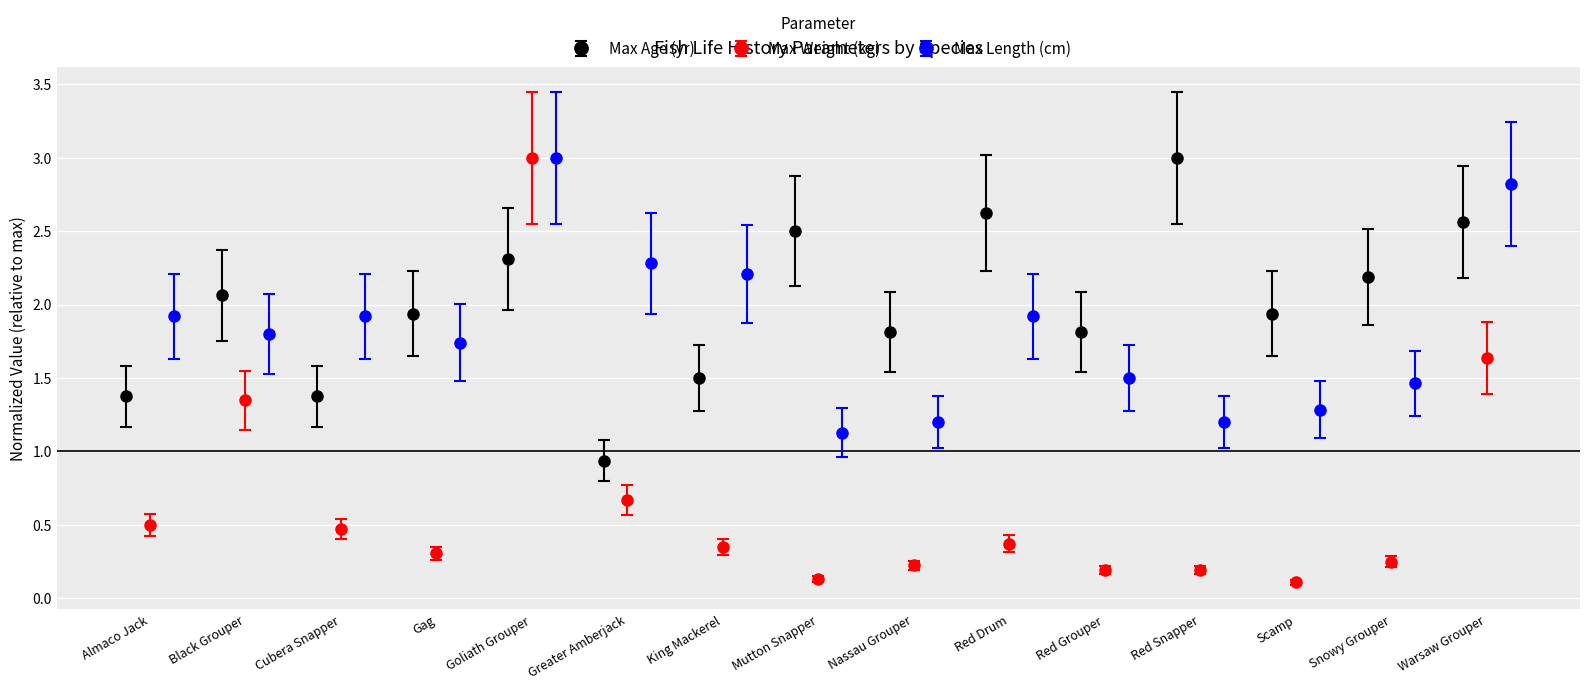

In Max Age (yr), how many points are lower than both neighbors (excluding endpoints)?

5